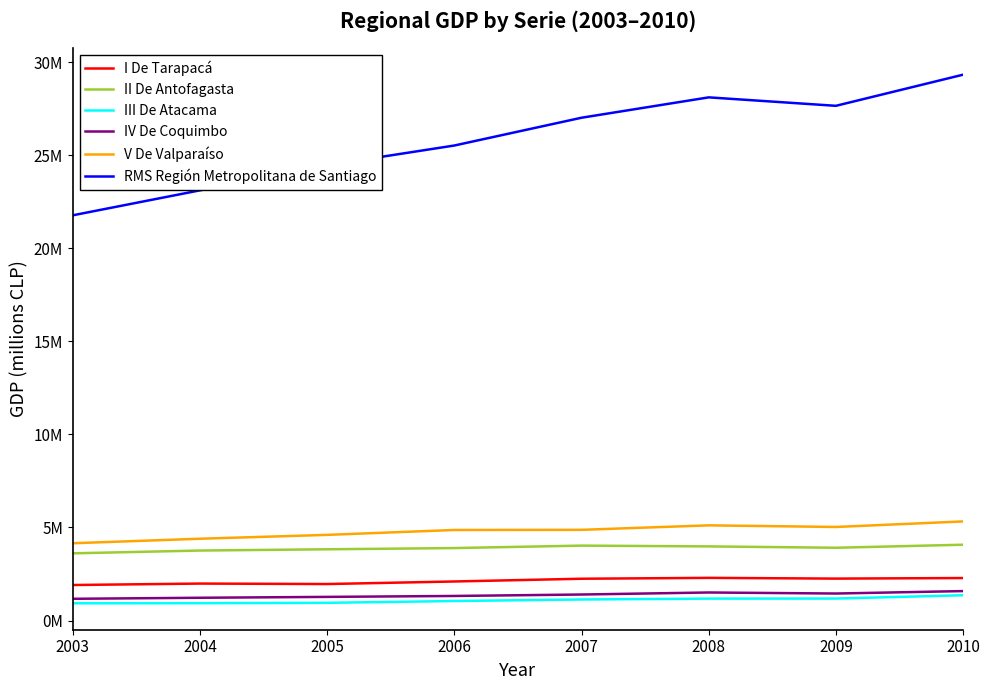

Does the chart have visible grid lines?

No